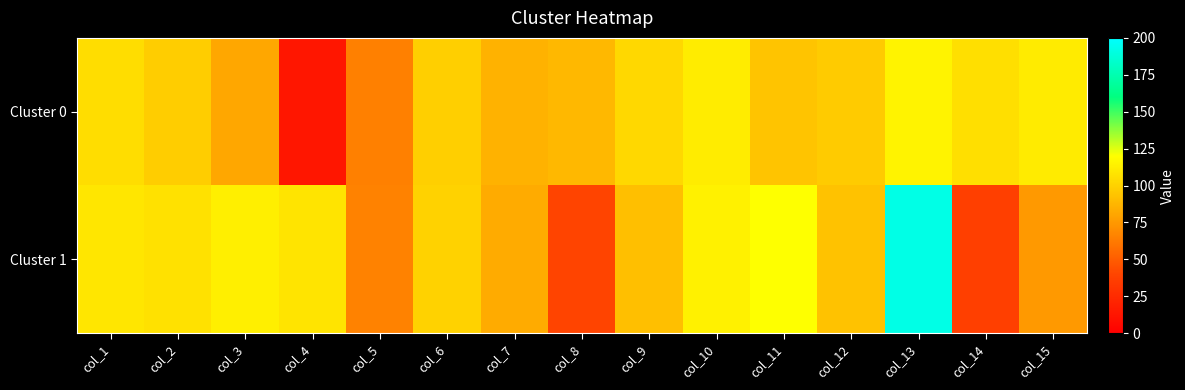

What is the minimum value shown in the chart?

13